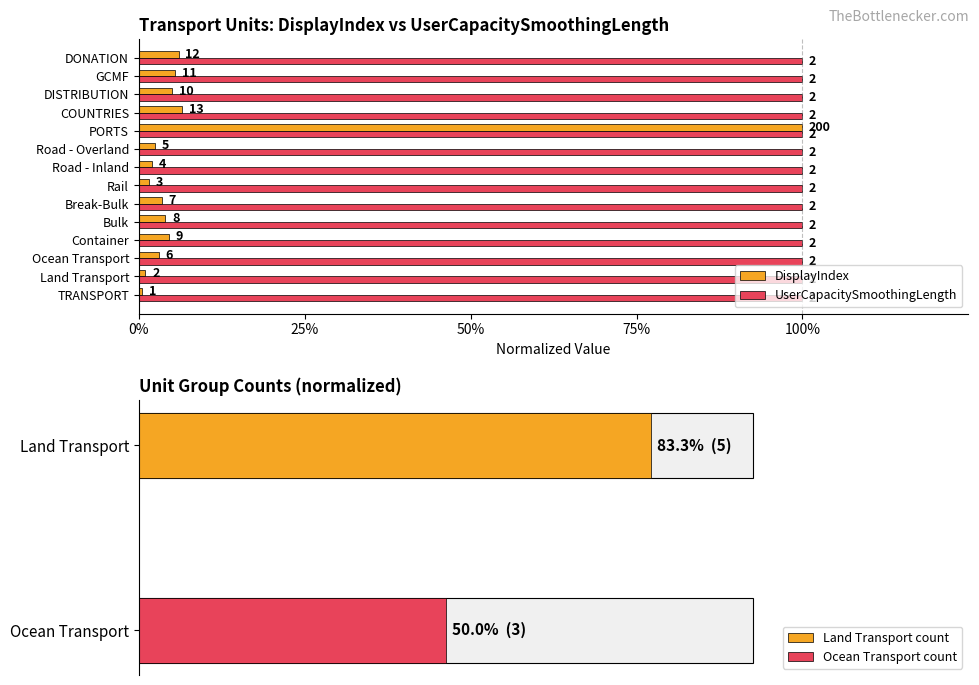

The value of DisplayIndex at Road - Inland is 0.0. True or false?

True